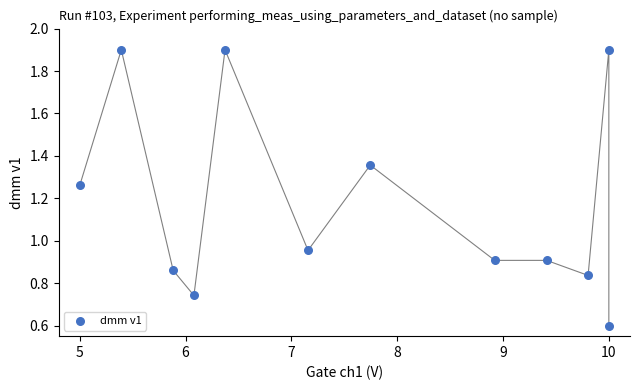

What is the range of X values (max minus min)?

5.0